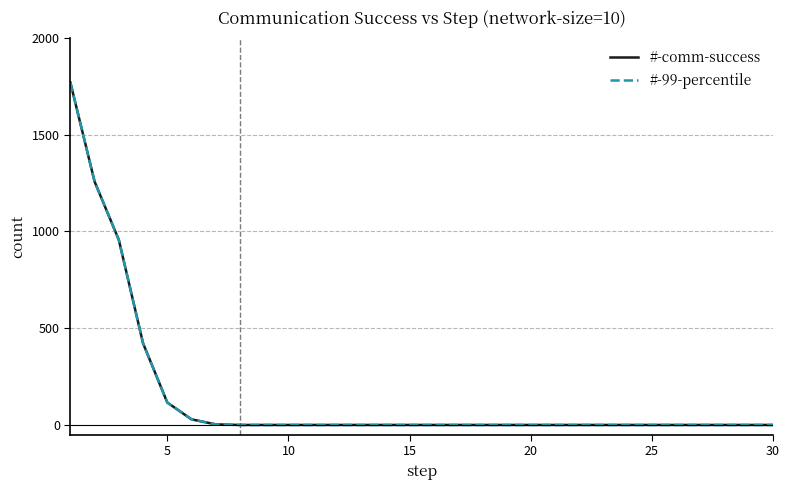

Does the chart have visible grid lines?

No